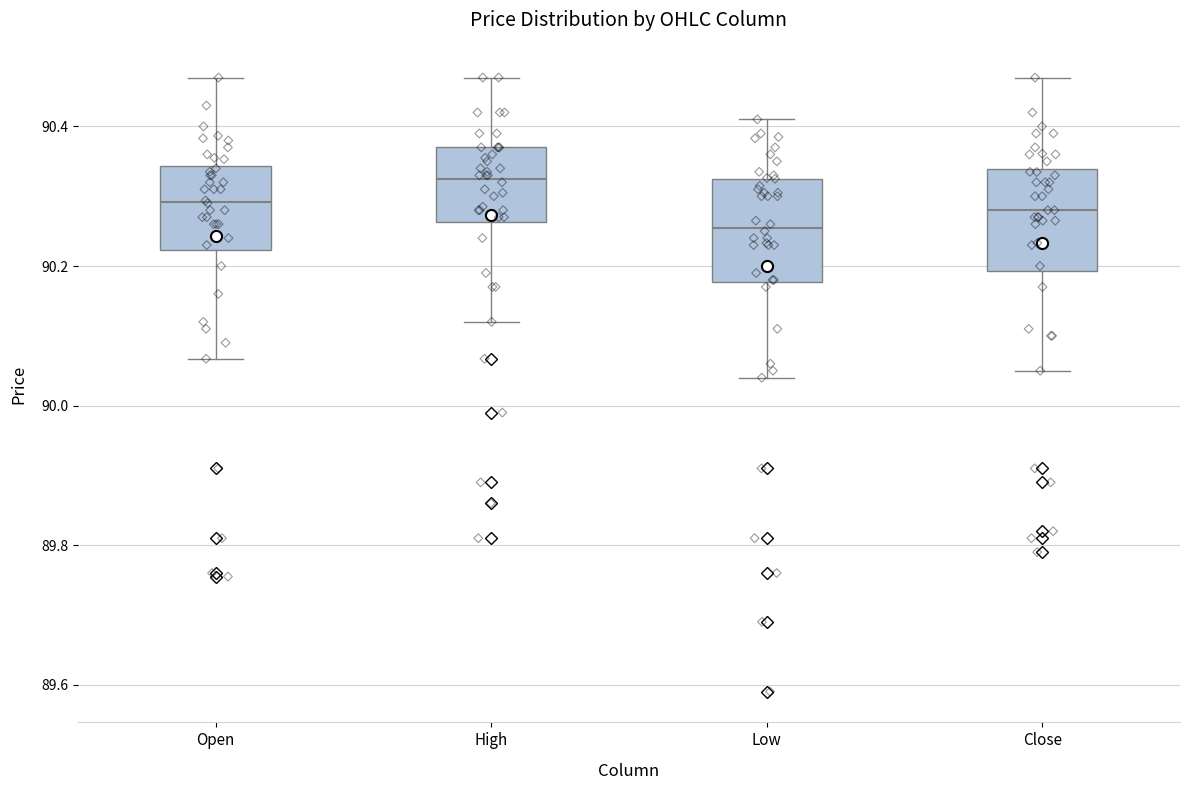

Reading left to right, read every box against the y-axis: the position of its median line, the range the box covers, and the ends of its whiskers. The values are not printed on the chart, so give them approximately, as read against the axis.

Open: median 90.30, box 90.22 to 90.34, whiskers 90.06 to 90.48
High: median 90.32, box 90.26 to 90.38, whiskers 90.12 to 90.48
Low: median 90.26, box 90.18 to 90.32, whiskers 90.04 to 90.42
Close: median 90.28, box 90.20 to 90.34, whiskers 90.06 to 90.48